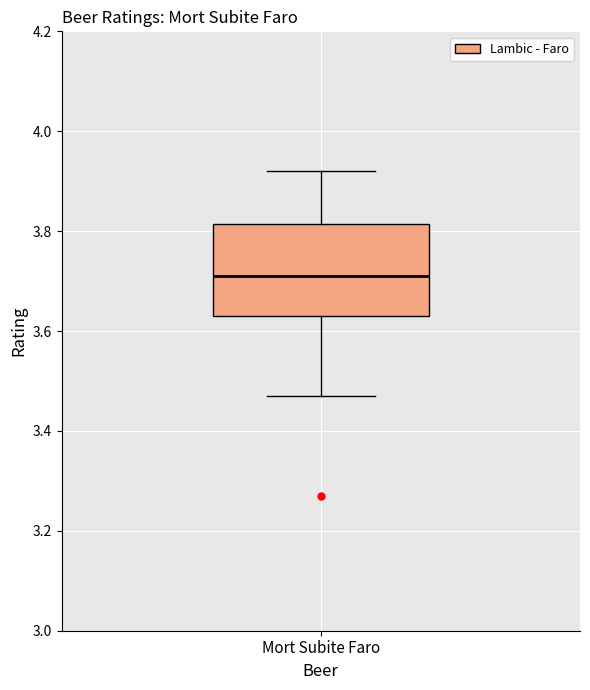

Where is the lower edge of the box for Mort Subite Faro on the y-axis? The values are not printed on the chart, so give them approximately, as read against the axis.

3.64